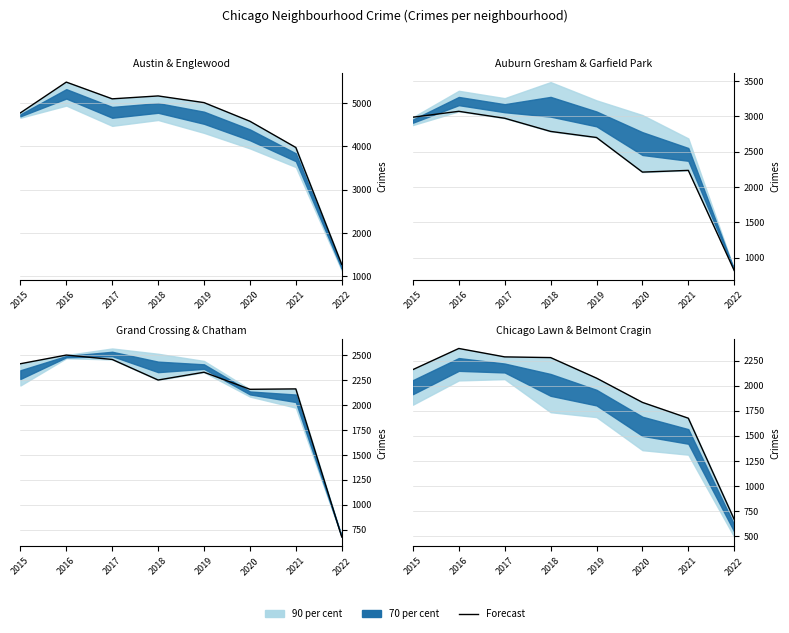

The chart shows a value of 2552 at 2021. True or false?

False